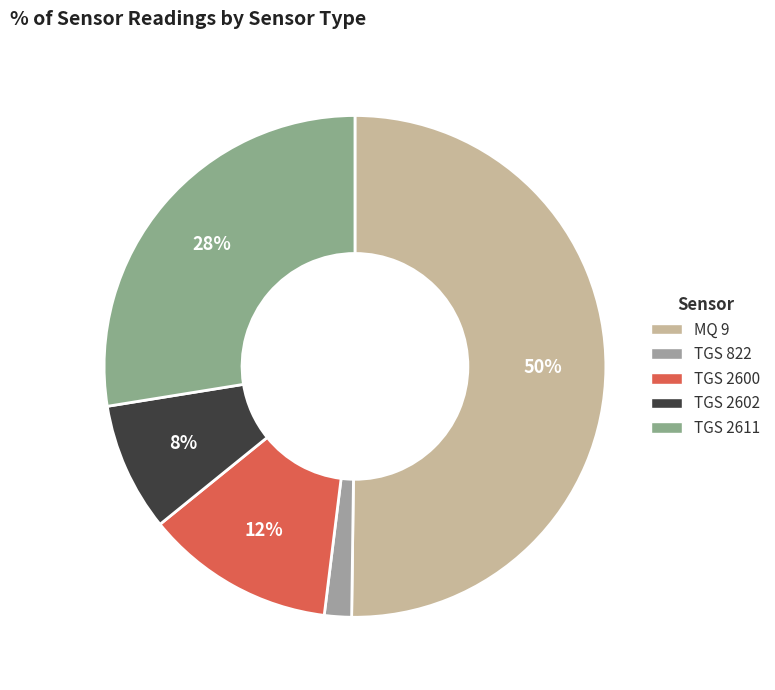

To the nearest percent, what is the average slice percentage?

20%